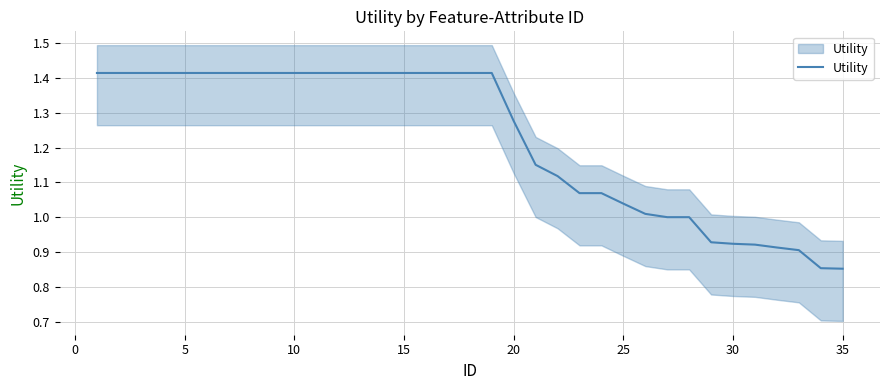

True or false: the data has more than 1 interior local peaks.

False